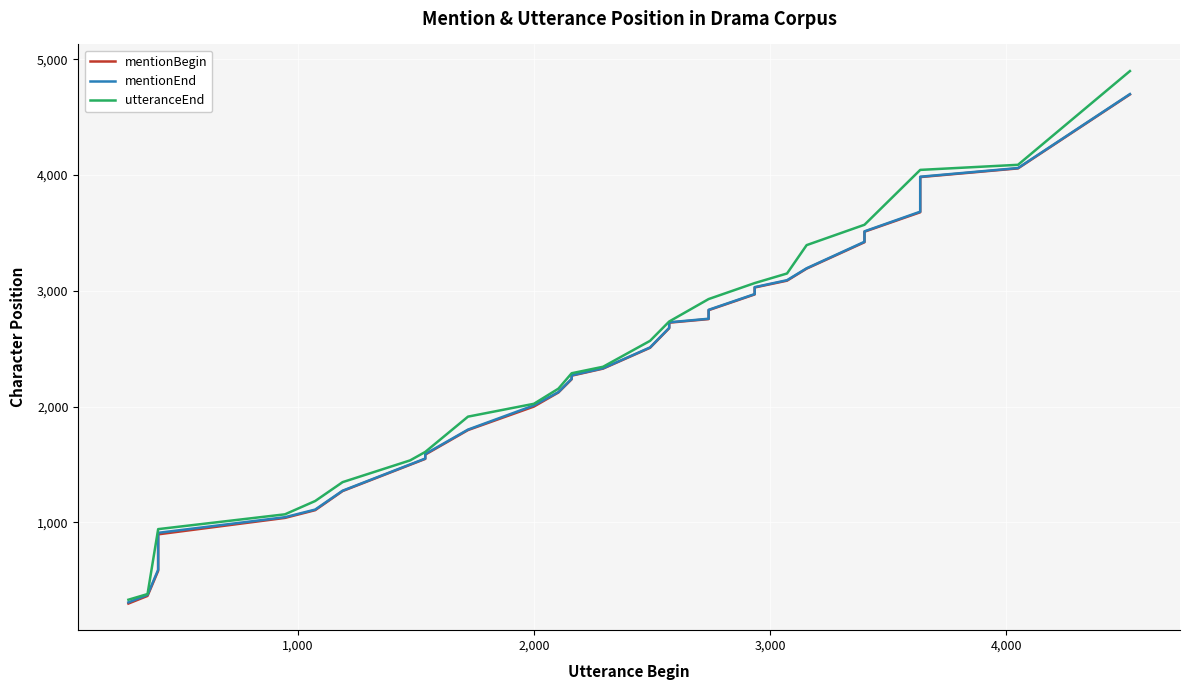

What is the sum of all mentionBegin values?

90085